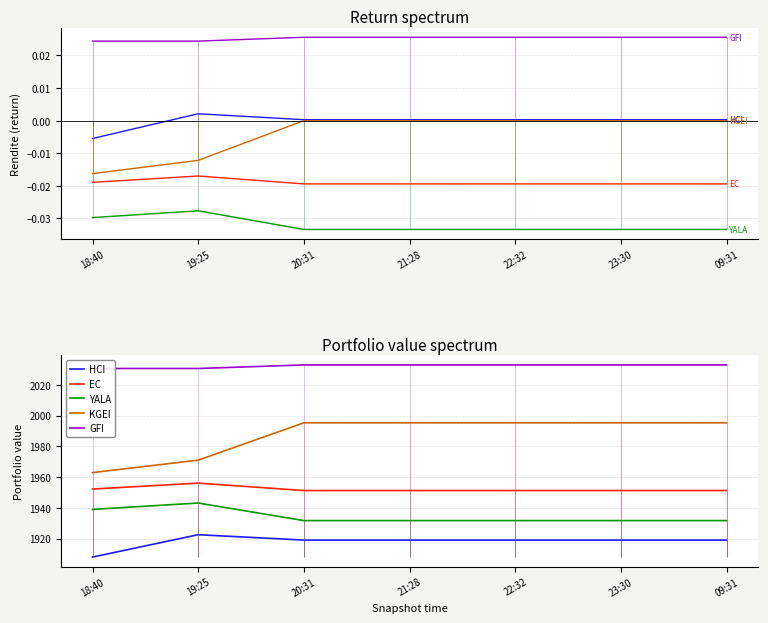

Rank the series by their maximum value, from highest to lowest.

GFI, KGEI, EC, YALA, HCI